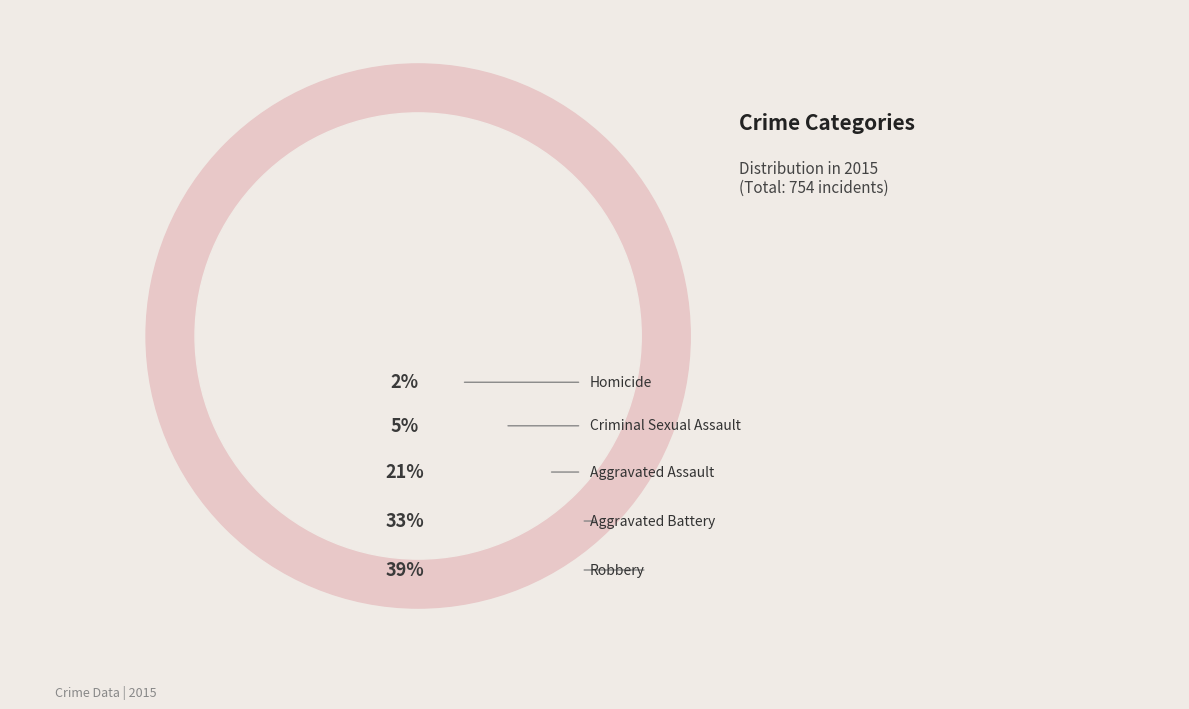

Does any single category account for the majority?

No